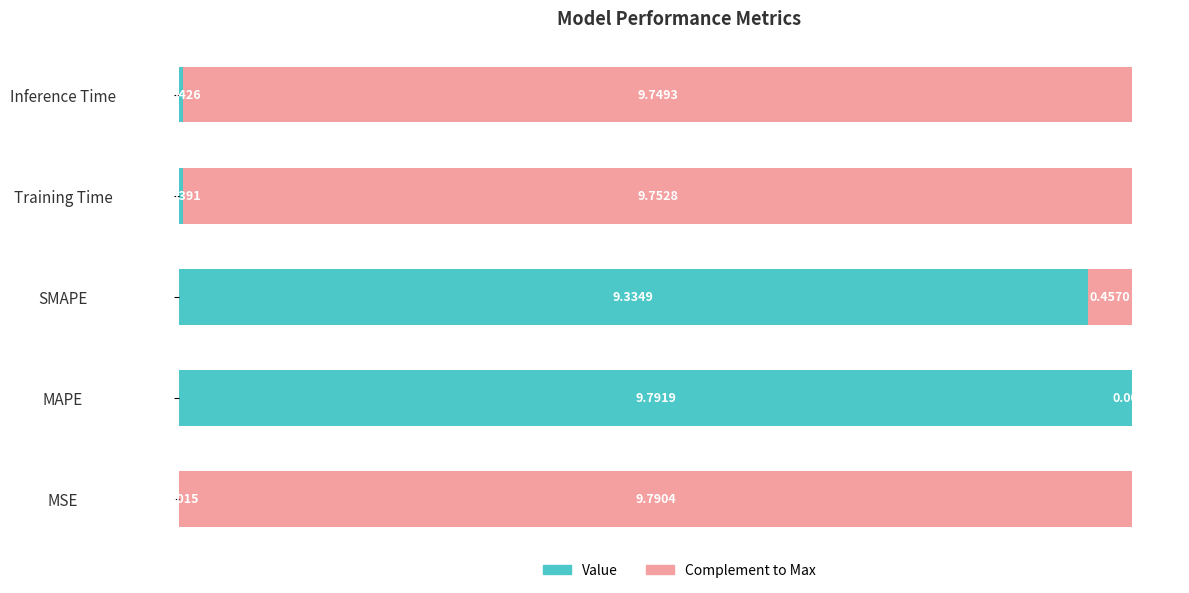

Which category has the highest value in the Value series?

MAPE